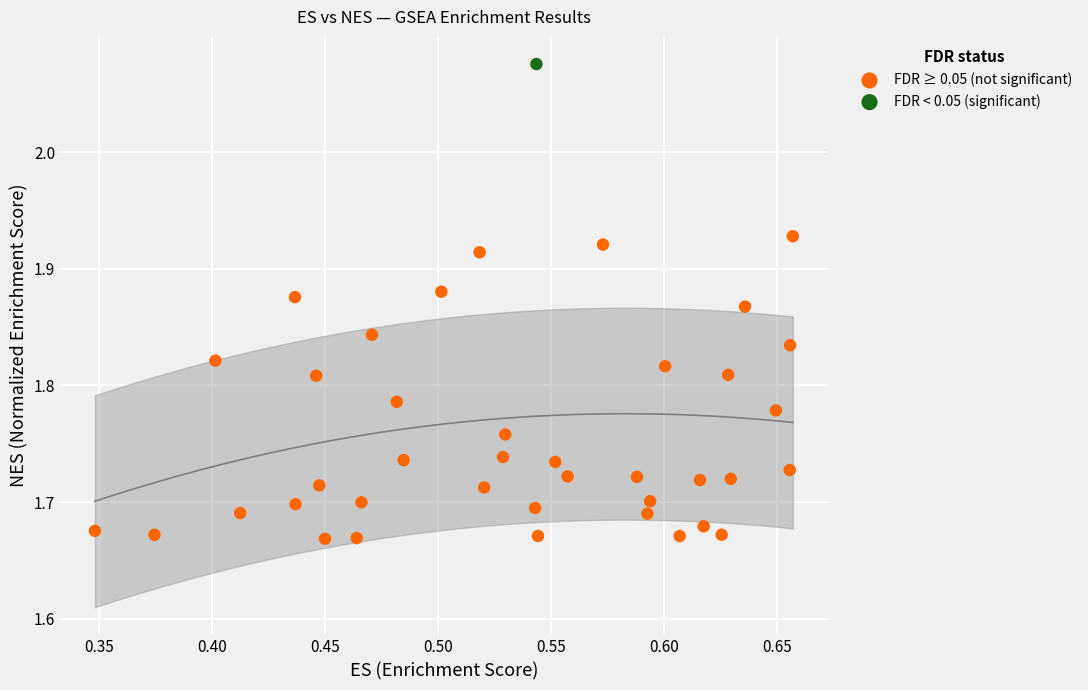

What are all the series names shown in the legend?

FDR ≥ 0.05 (not significant), FDR < 0.05 (significant)